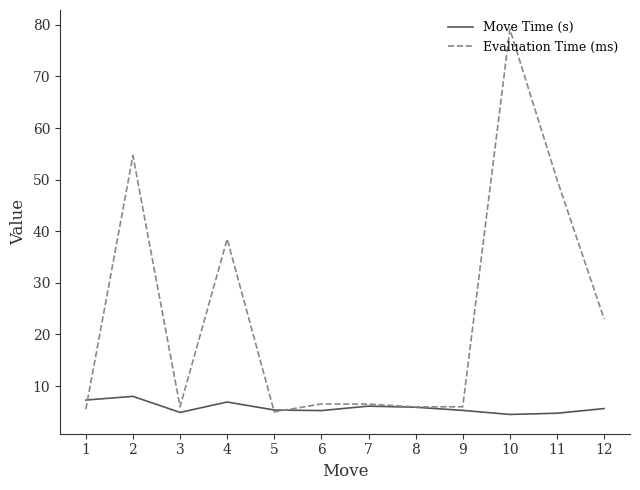

Rank the series at 6 from highest to lowest value.

Evaluation Time (ms), Move Time (s)